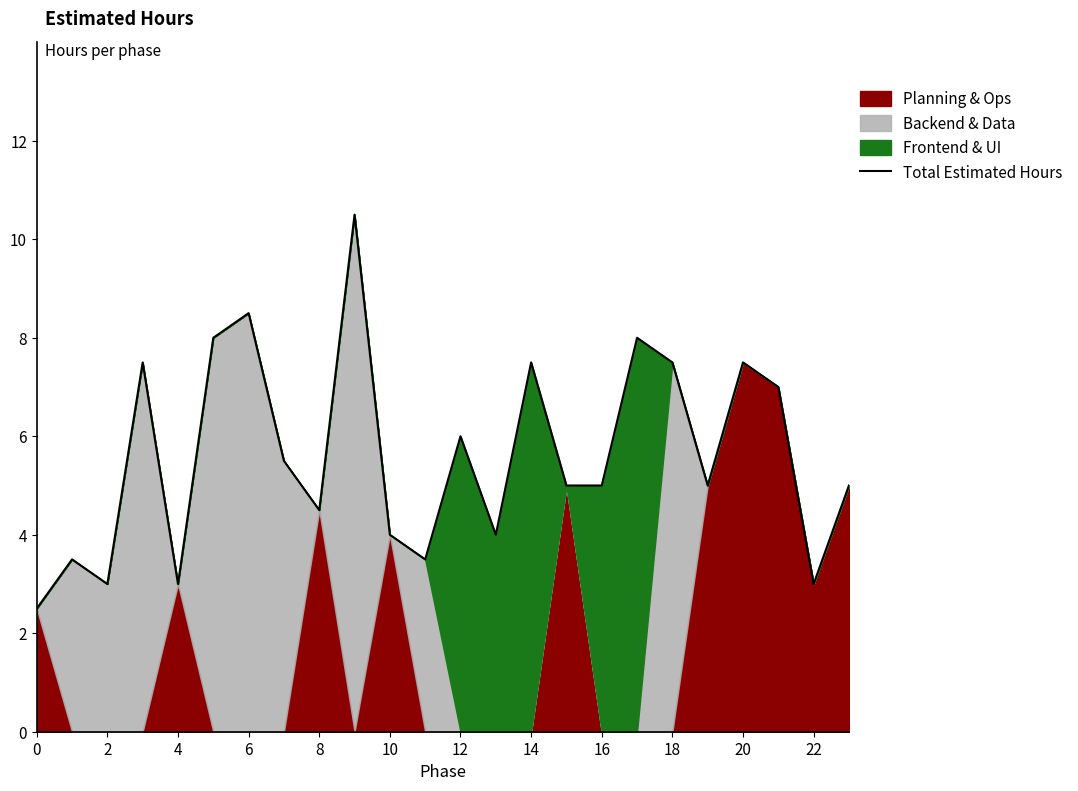

The value of Total Estimated Hours at 4 is 5.2. True or false?

False